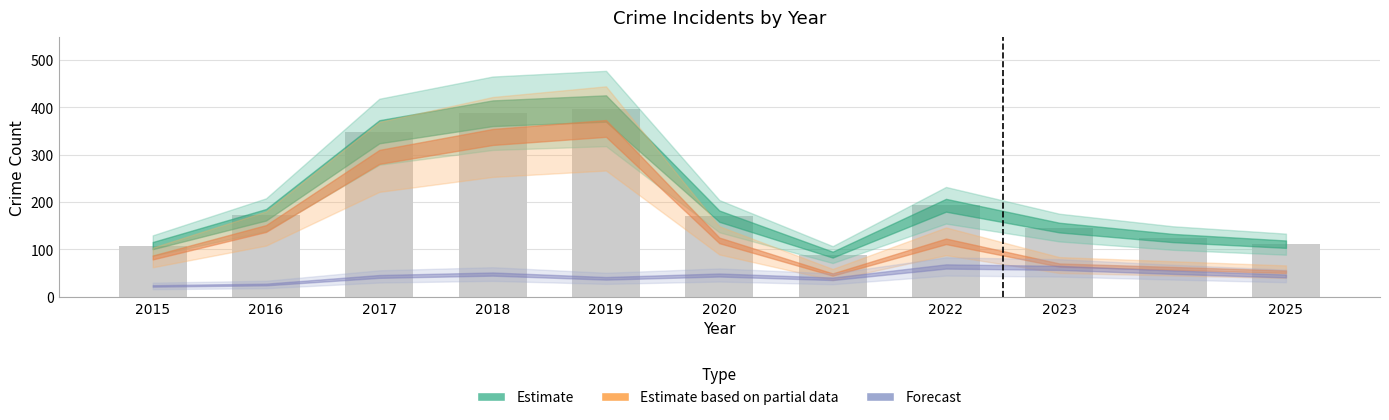

What is the difference between the values at 2025 and 2022?

82